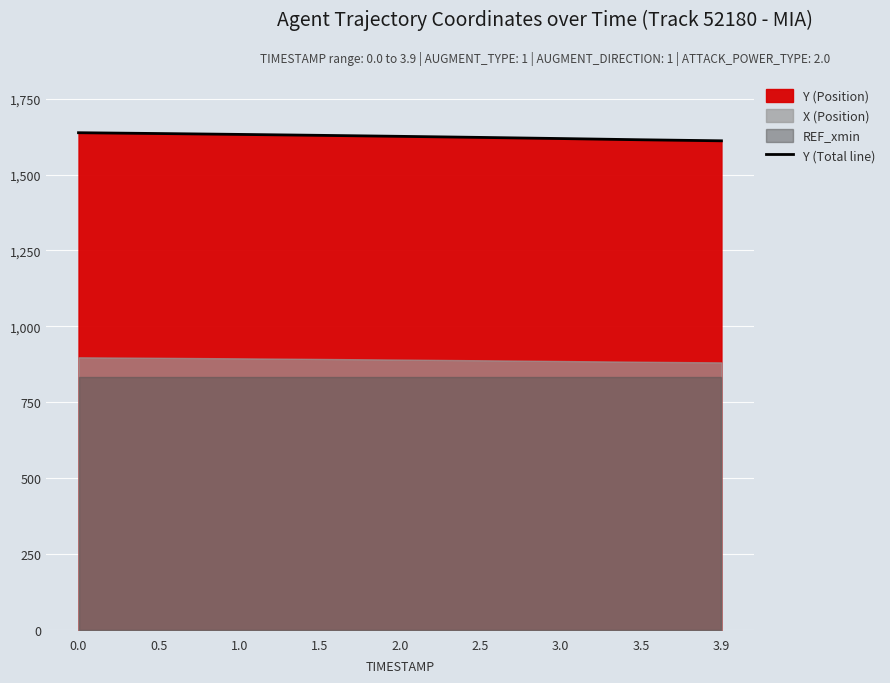

True or false: the data has more than 0 interior local peaks.

False